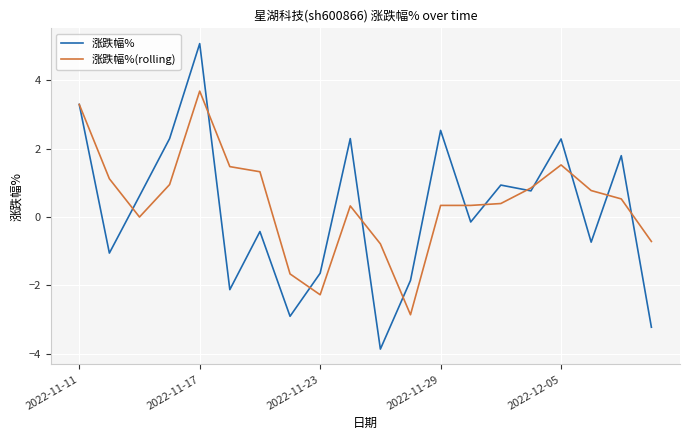

What is the minimum value shown in the chart?

-3.9